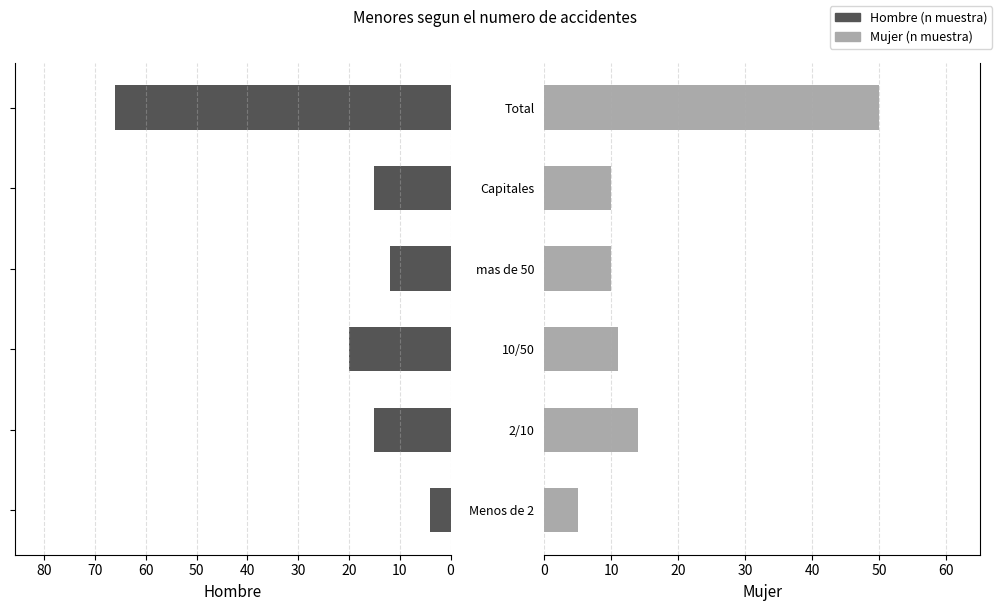

Reading right to left, transcribe all the data shown in this chart.

Hombre (n muestra): 66	15	12	20	15	4
Mujer (n muestra): 50	10	10	11	14	5